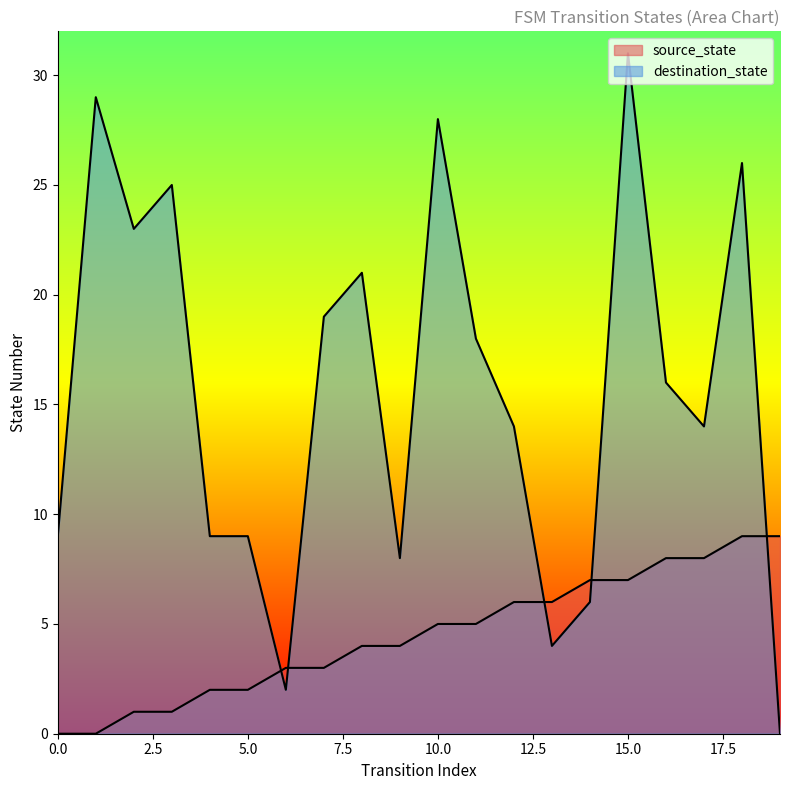

Which series changed the most between 15 and 19?

destination_state